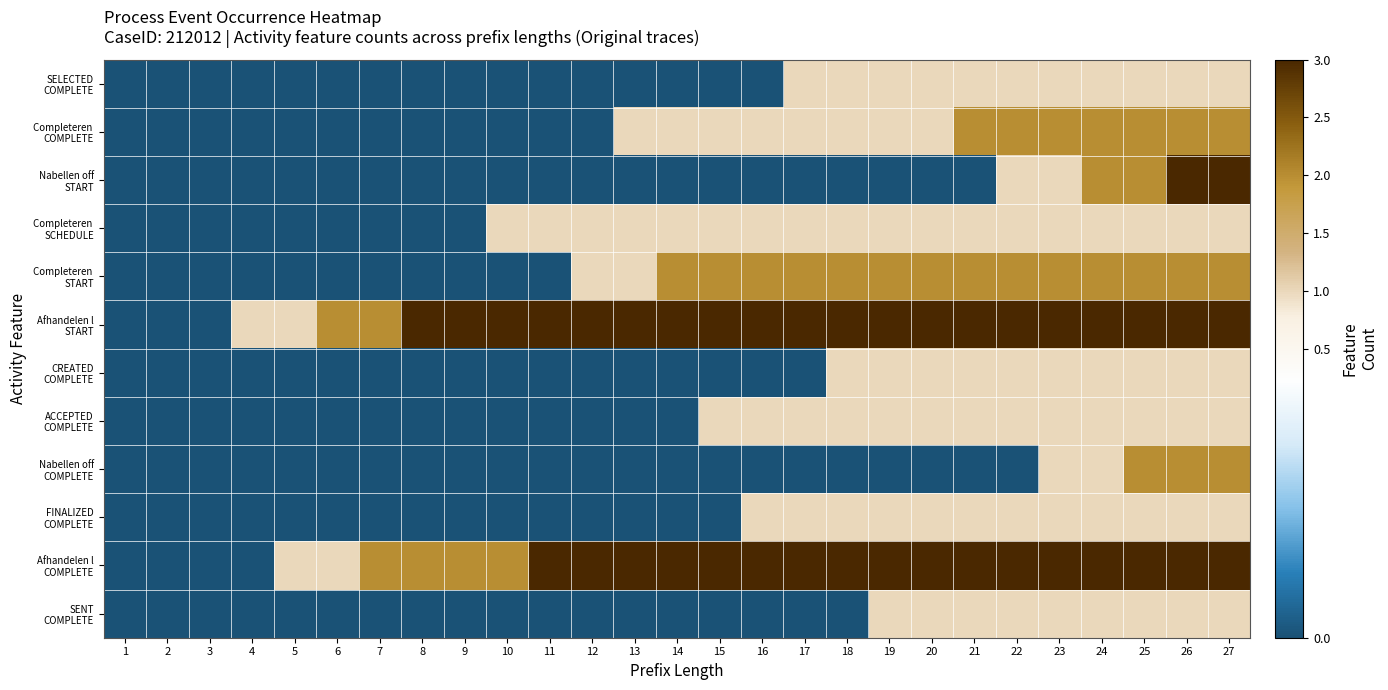

Count the number of data series in this chart.

12